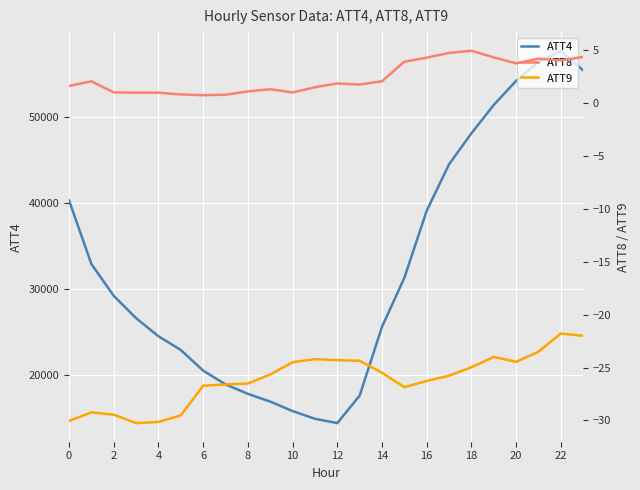

Reading left to right, list all the values displayed in this chart.

ATT4: 40300.0	32900.0	29200.0	26600.0	24500.0	22900.0	20500.0	18900.0	17800.0	16900.0	15800.0	14900.0	14400.0	17600.0	25600.0	31300.0	39100.0	44500.0	48100.0	51400.0	54200.0	56400.0	57700.0	55400.0
ATT8: 1.6	2.0	1.0	1.0	1.0	0.8	0.7	0.8	1.1	1.3	1.0	1.5	1.8	1.7	2.0	3.9	4.3	4.7	4.9	4.3	3.7	4.2	4.0	4.3
ATT9: -30.0	-29.2	-29.5	-30.2	-30.1	-29.5	-26.7	-26.6	-26.5	-25.7	-24.5	-24.2	-24.3	-24.4	-25.5	-26.9	-26.3	-25.8	-25.0	-24.0	-24.5	-23.5	-21.8	-22.0